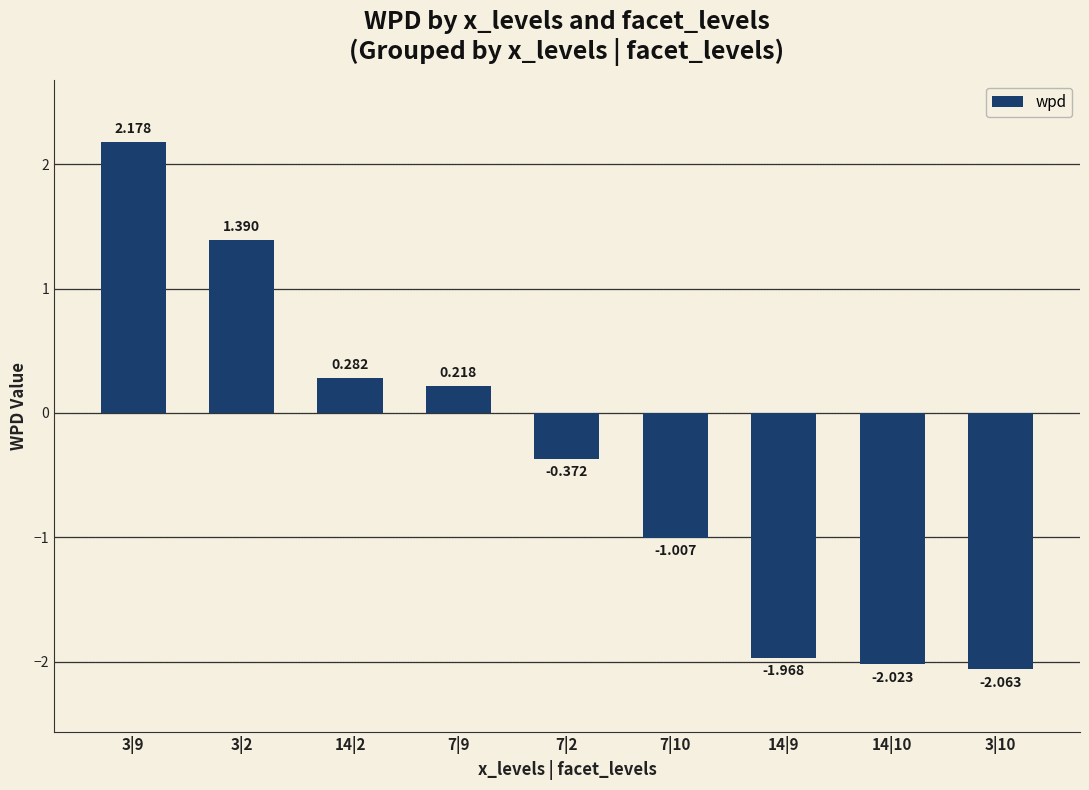

Count the number of data series in this chart.

1